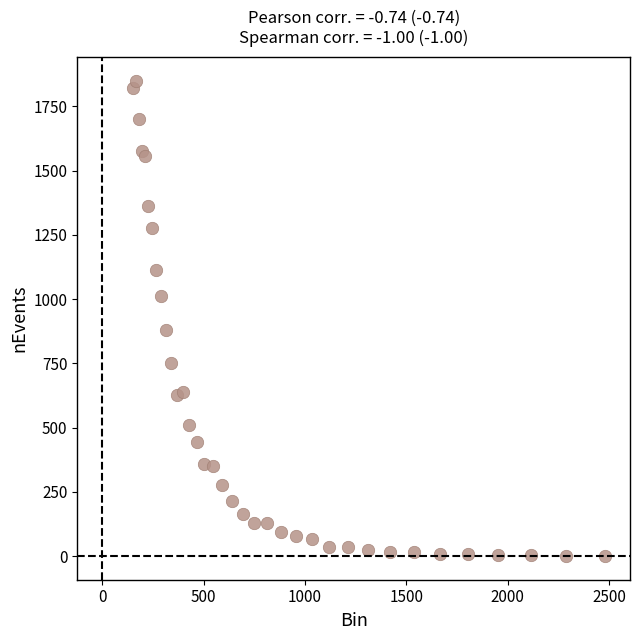

What Y value in the scatter plot is closest to 926?

882